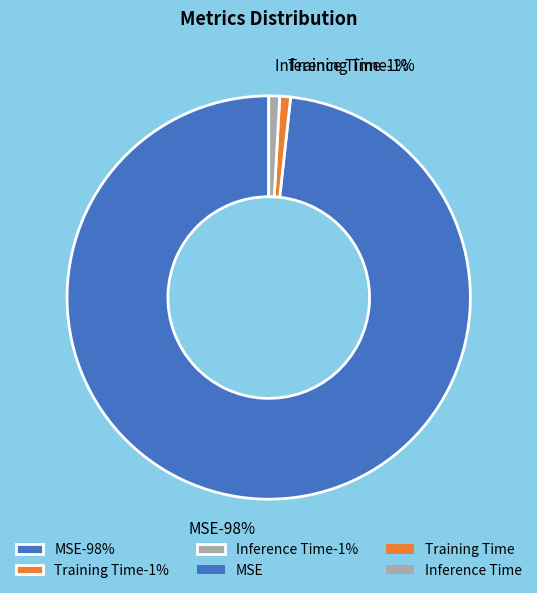

To the nearest percent, what is the difference between the largest and smallest slice percentages?

97%